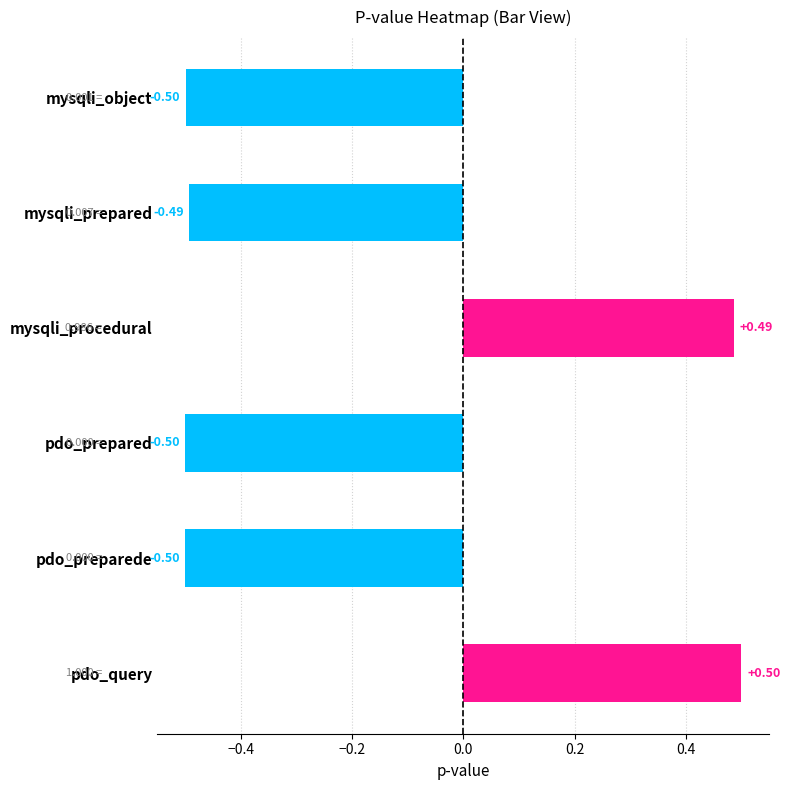

What is the label of the 4th bar from the top?

pdo_prepared